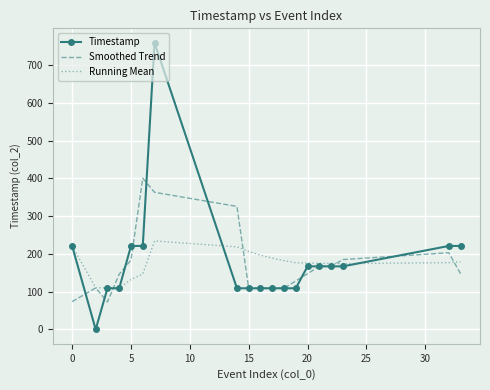

List the series in order of their peak value, highest first.

Timestamp, Smoothed Trend, Running Mean